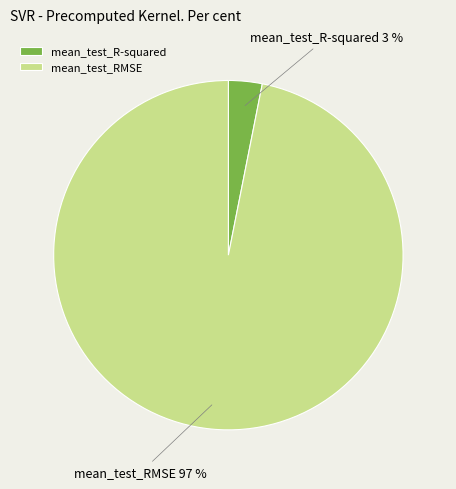

True or false: mean_test_RMSE accounts for 97% of the total.

True